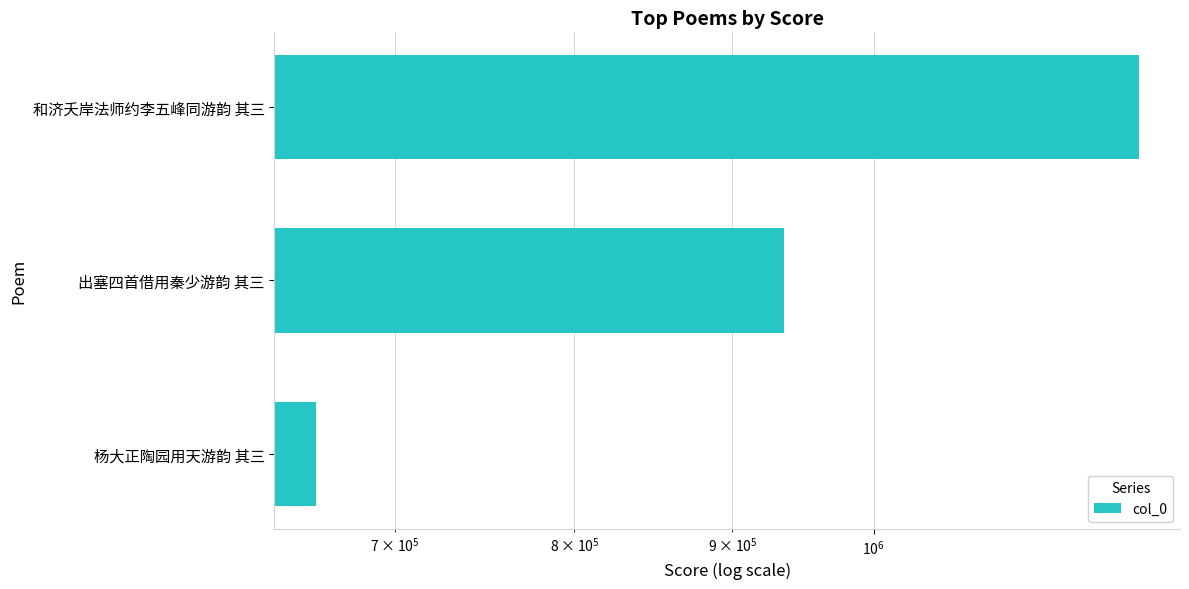

What is the difference between the maximum and minimum values?

558643